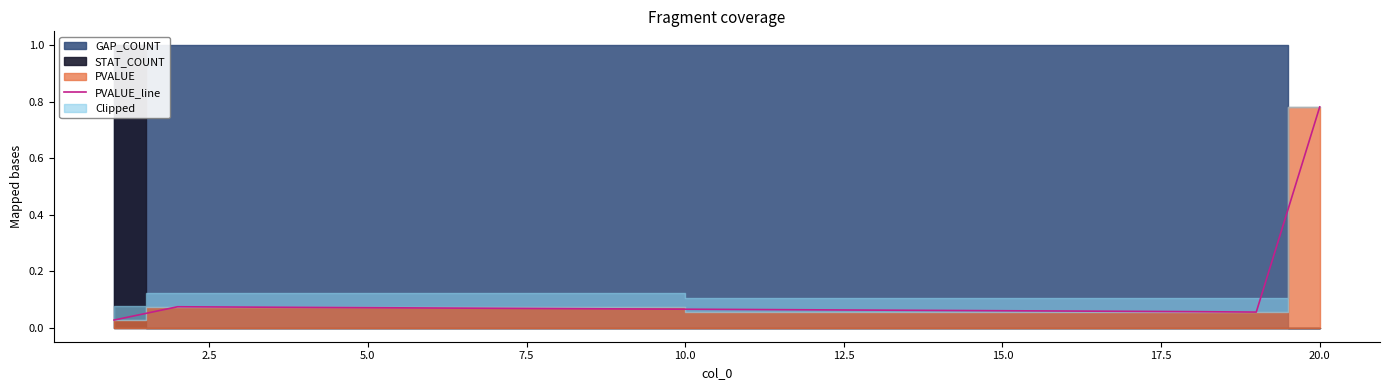

Does the chart have visible grid lines?

No